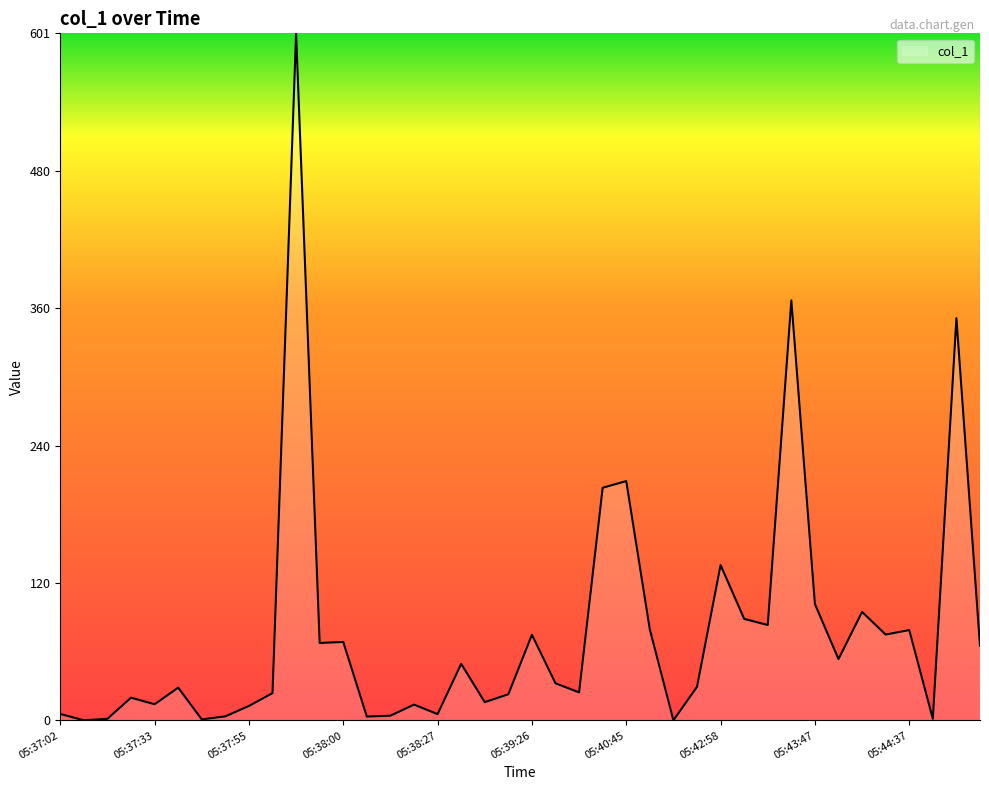

What is the greatest value displayed?

601.1